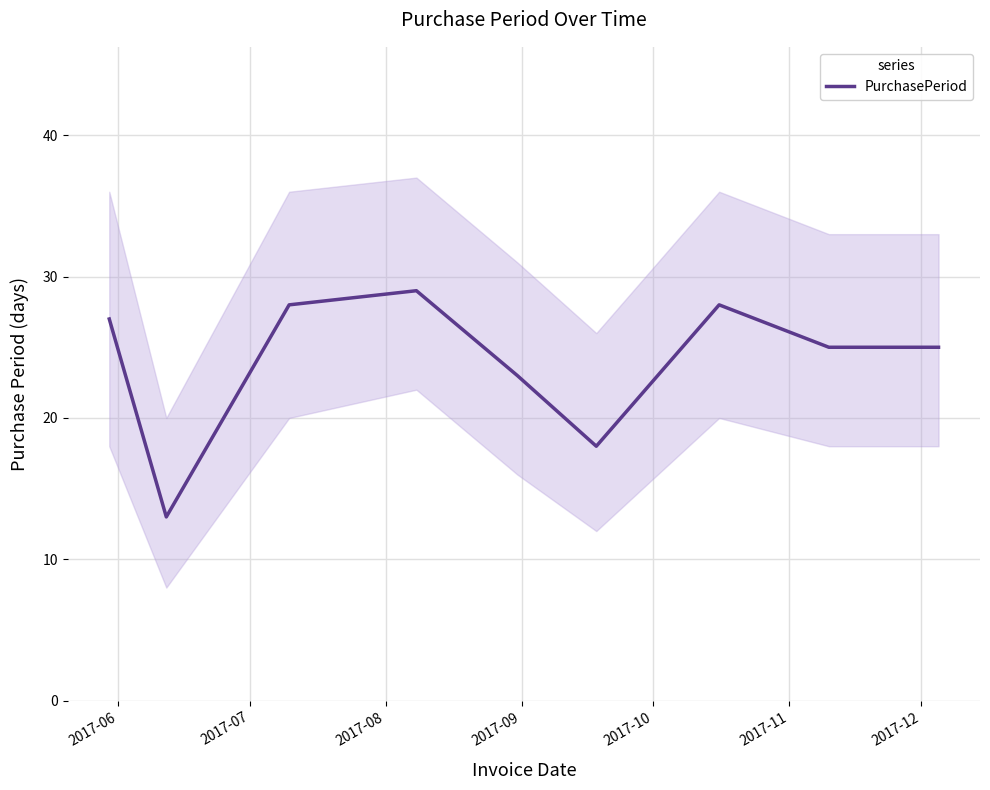

At which label is the value closest to 21?

2017-10